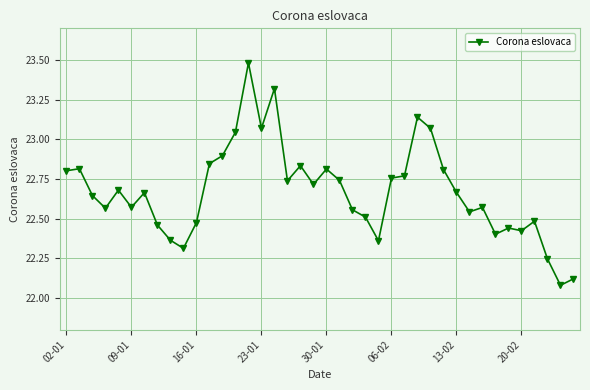

What is the maximum value shown in the chart?

23.5